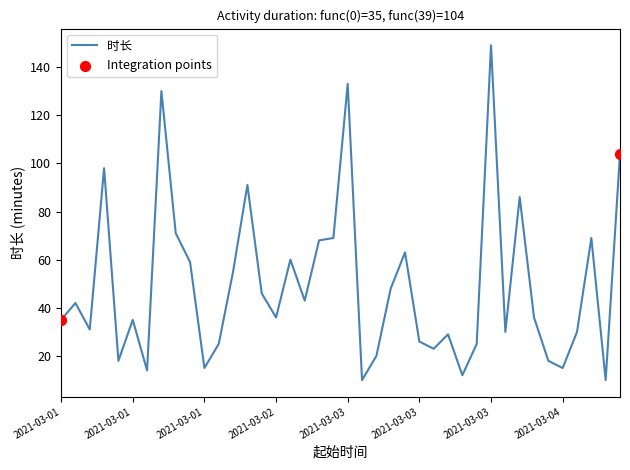

What is the maximum value shown in the chart?

149